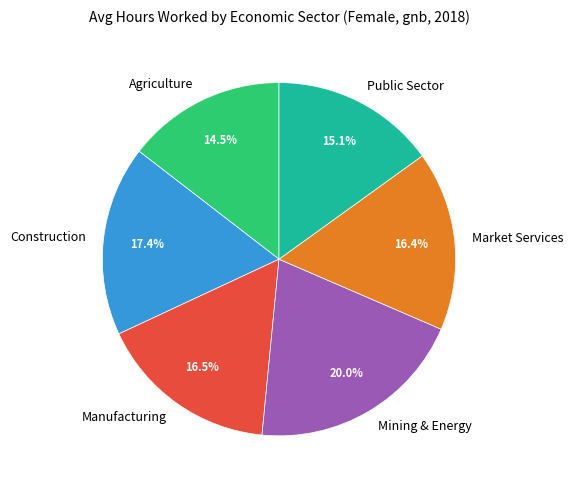

Which category has the biggest portion of the pie?

Mining & Energy